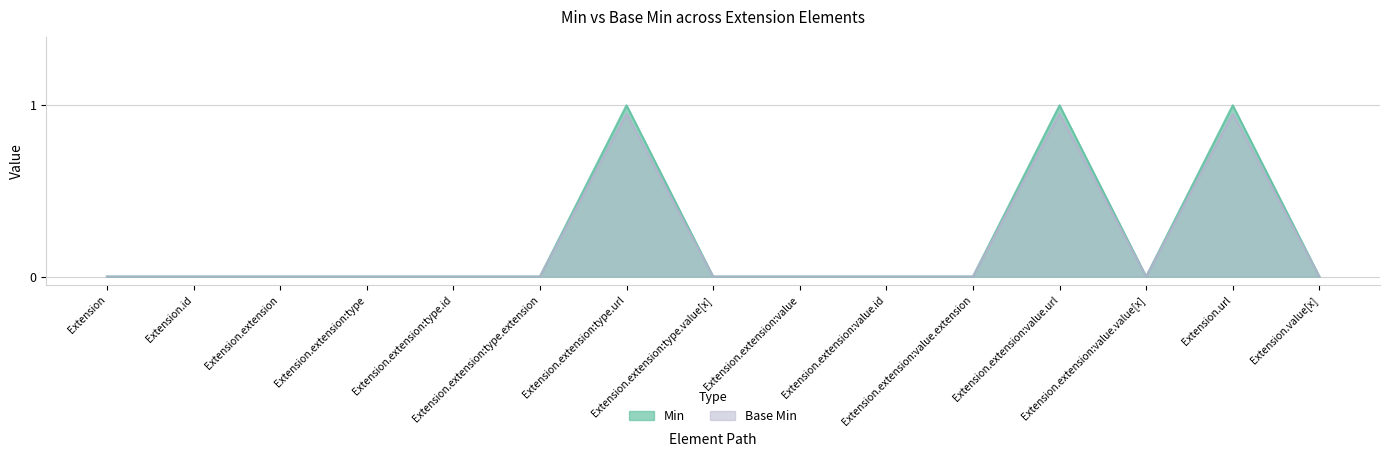

Is it true that Min equals 1.0 at Extension.extension:value.url?

True